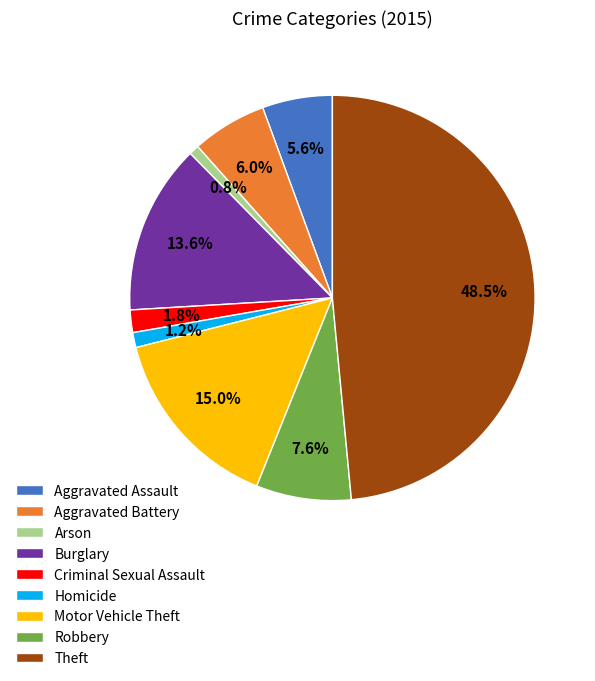

The Motor Vehicle Theft slice represents 2% of the pie. True or false?

False